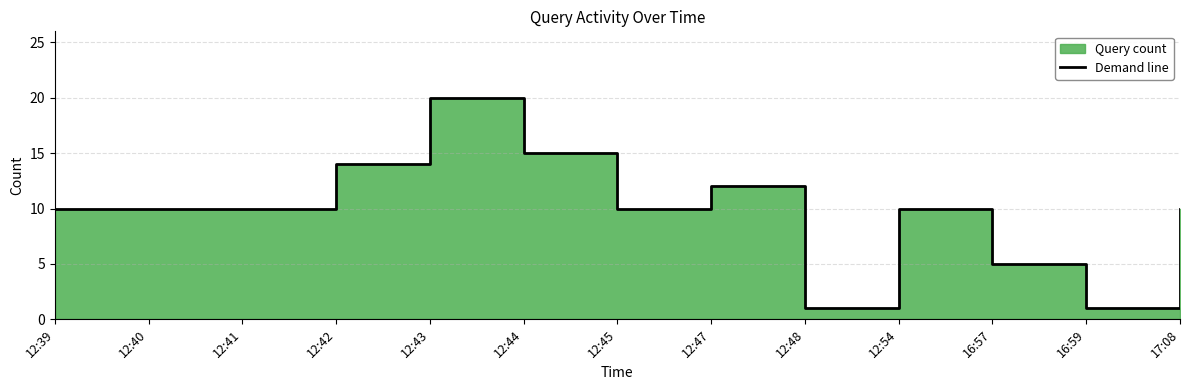

The chart shows a value of 10 at 17:08. True or false?

True